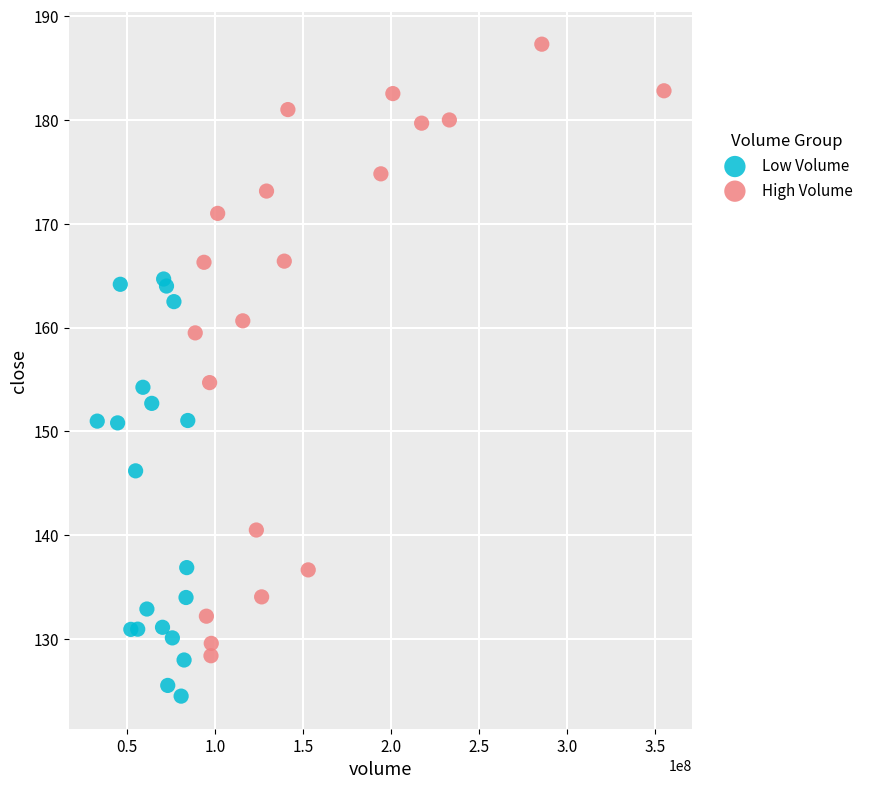

Which series has the widest spread of Y values?

High Volume